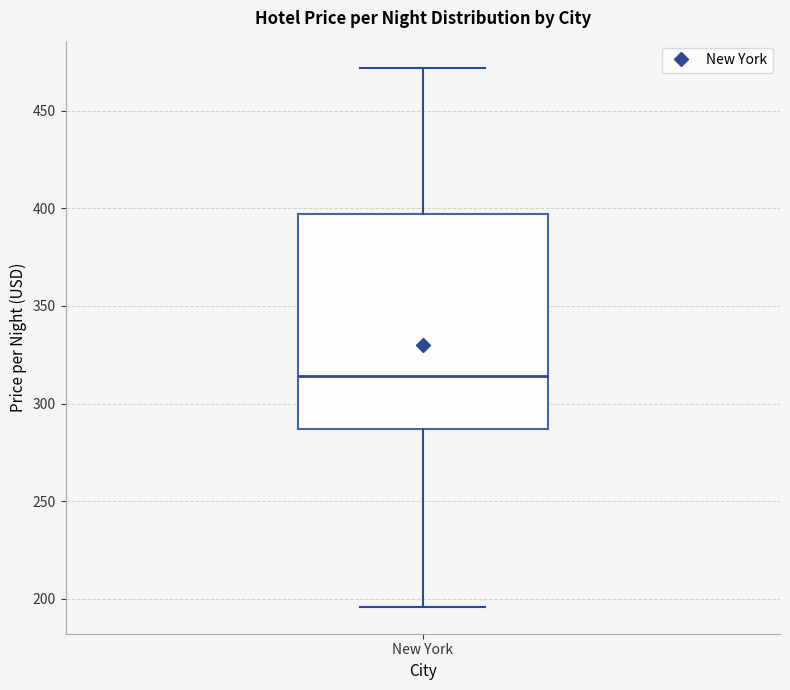

Read this box plot against the y-axis: the position of the median line, the range covered by the box, and the ends of both whiskers. The values are not printed on the chart, so give them approximately, as read against the axis.

median 315, box 285 to 395, whiskers 195 to 470